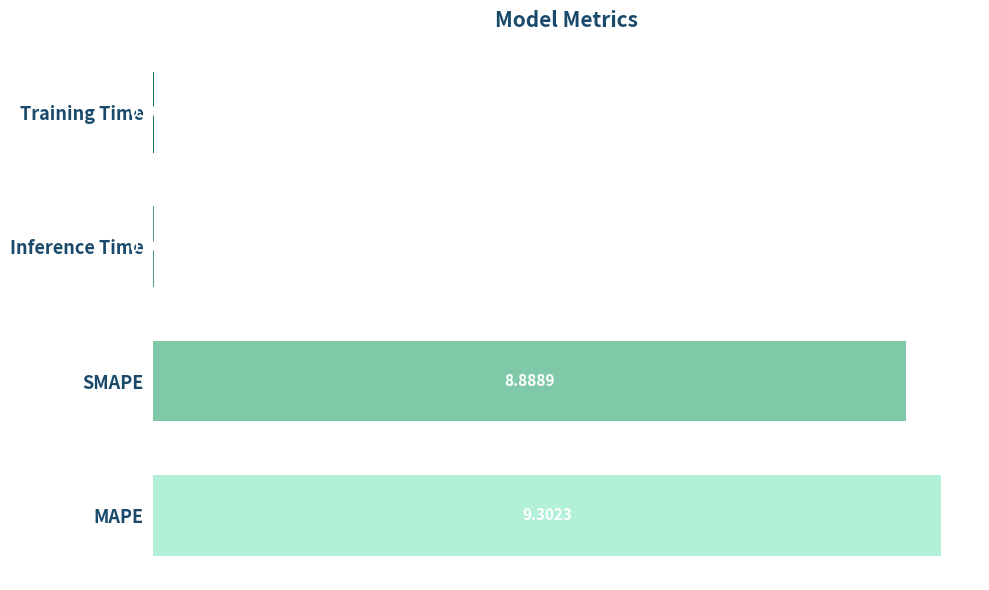

At which category does the chart reach its peak across all series?

MAPE